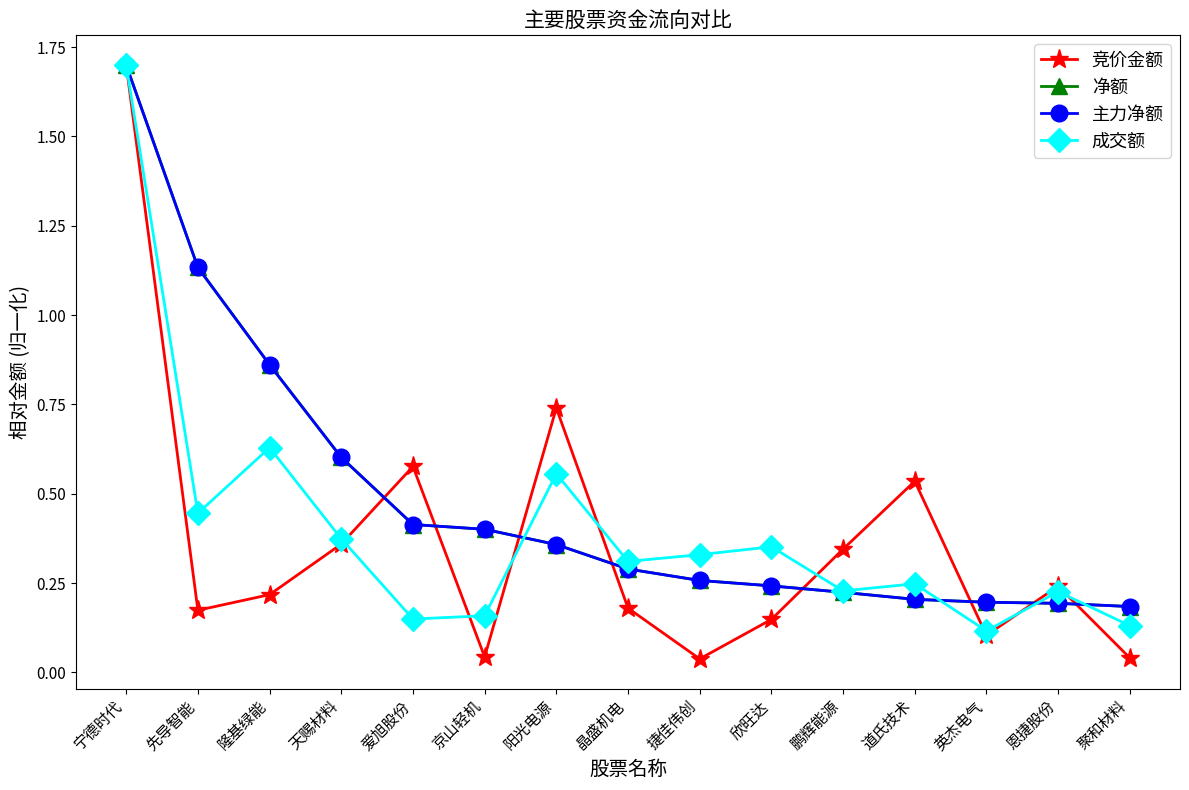

Does the chart have visible grid lines?

No